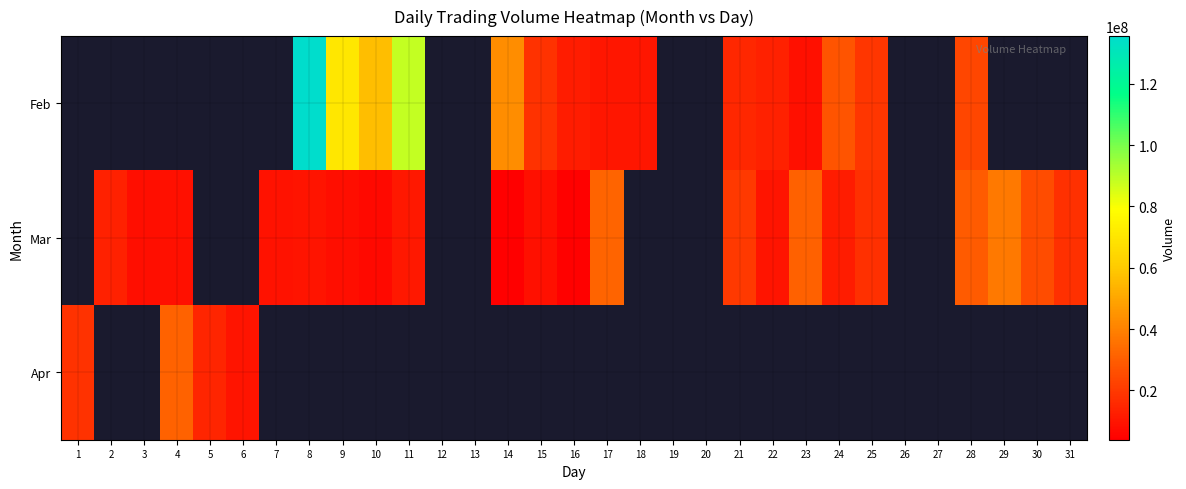

The Feb series shows 56509643.0 at 10. True or false?

True